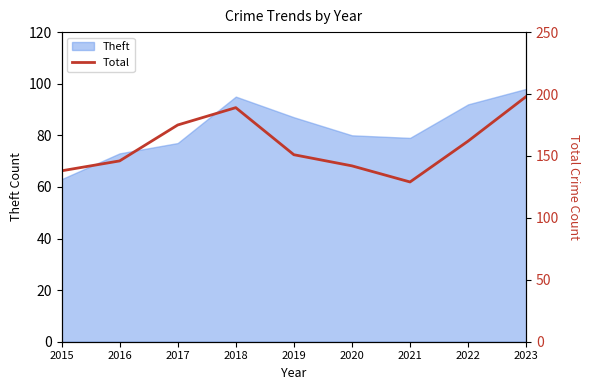

Rank the categories by value from highest to lowest.

2023, 2018, 2017, 2022, 2019, 2016, 2020, 2015, 2021